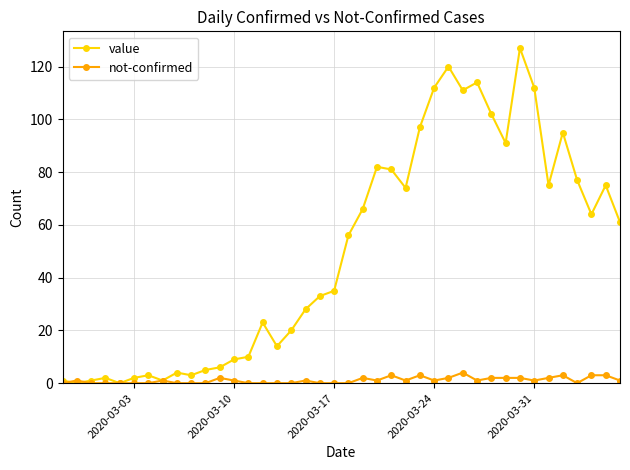

List the series in order of their peak value, highest first.

value, not-confirmed